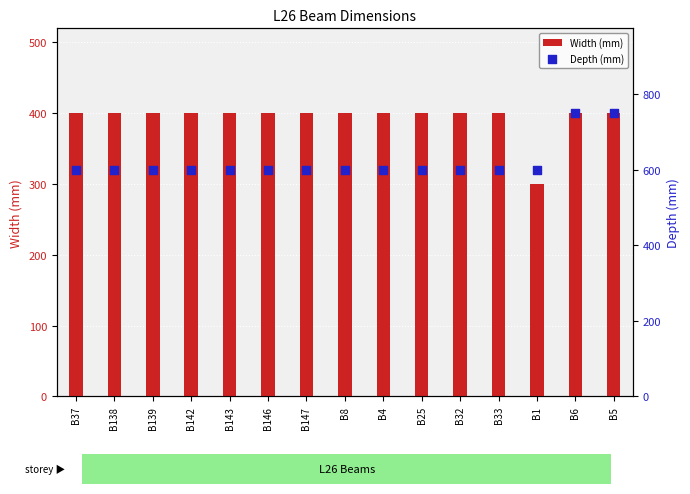

Which series has the largest total across all categories?

Depth (mm)